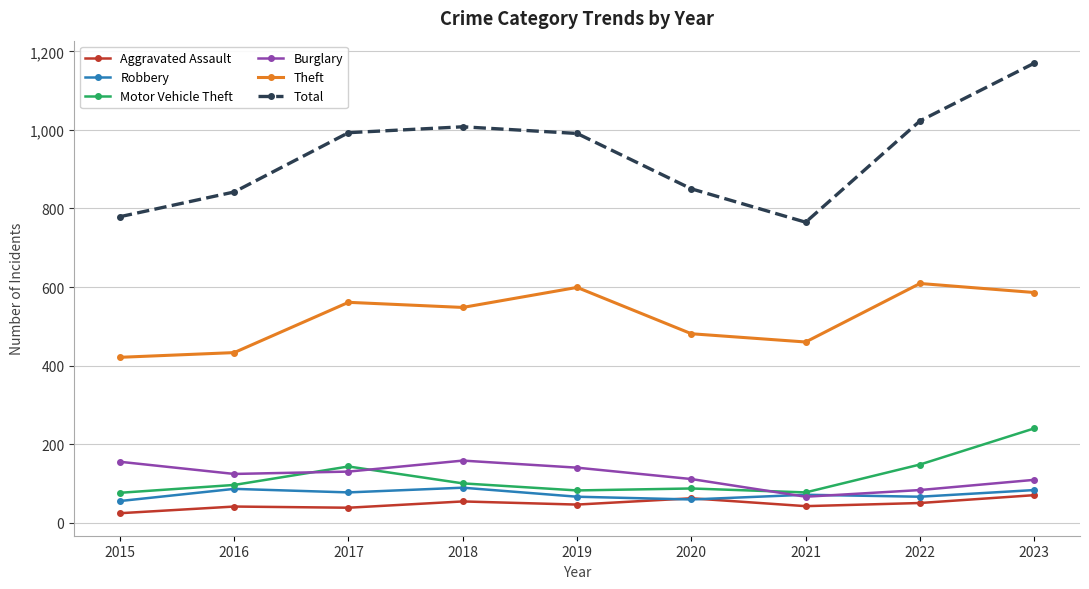

How many data points does each series have?

9